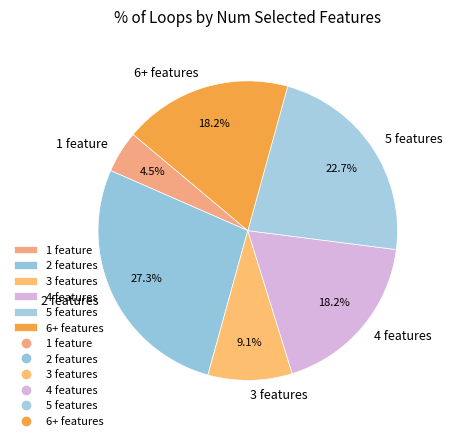

To the nearest percent, what is the average slice percentage?

17%